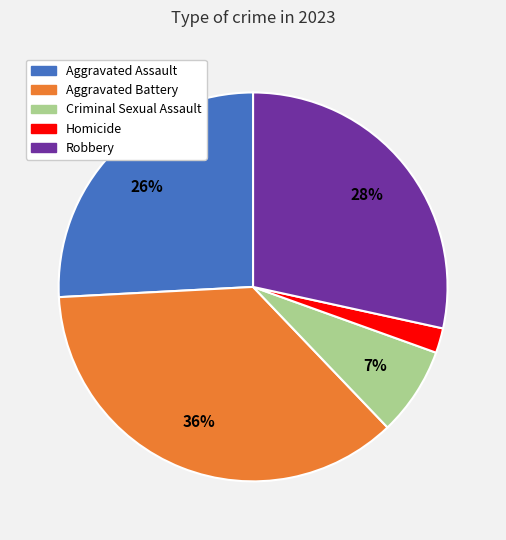

Is it true that Robbery is 15% of the pie?

False